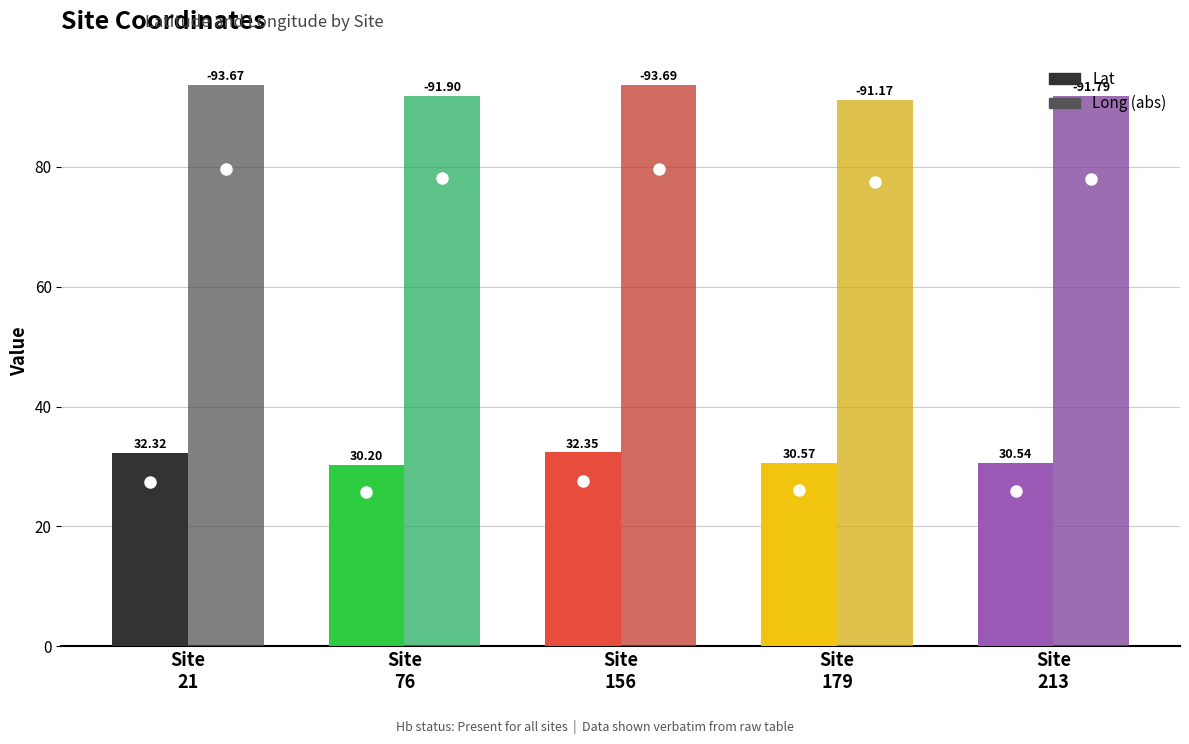

Reading right to left, transcribe all the data shown in this chart.

Lat: 30.5	30.6	32.4	30.2	32.3
Long (abs): 91.8	91.2	93.7	91.9	93.7